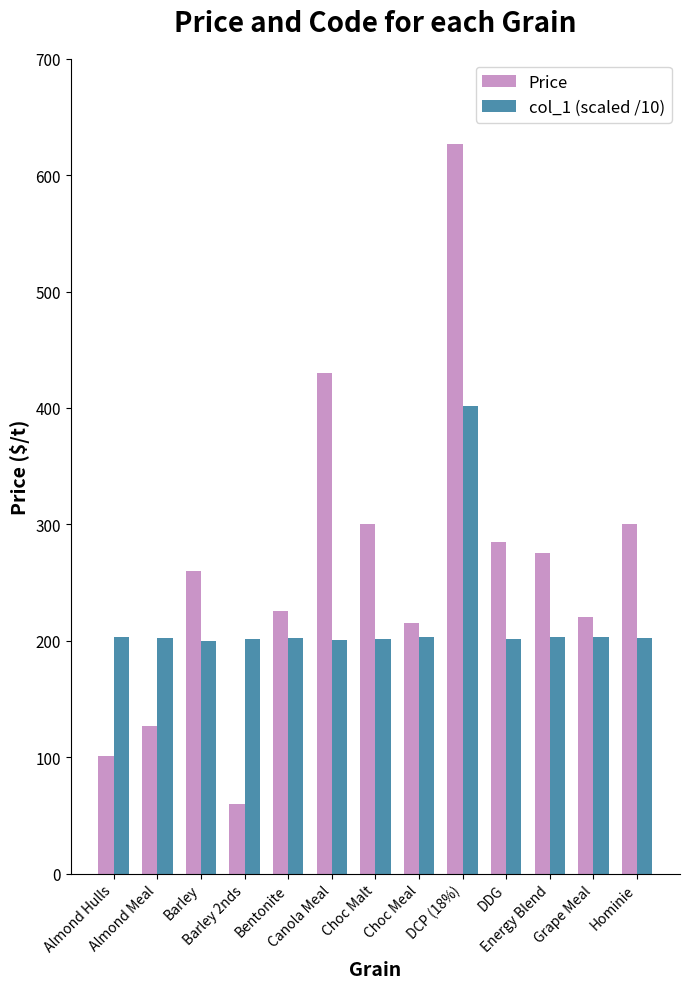

The Price series shows 300.0 at Hominie. True or false?

True